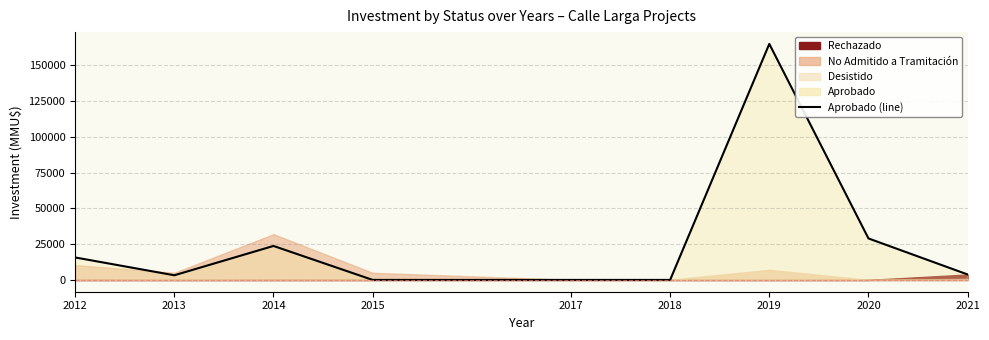

Reading left to right, what are all the values shown in this chart?

2012=15706	2013=3250	2014=23750	2015=0	2017=0	2018=0	2019=165000	2020=29000	2021=3800